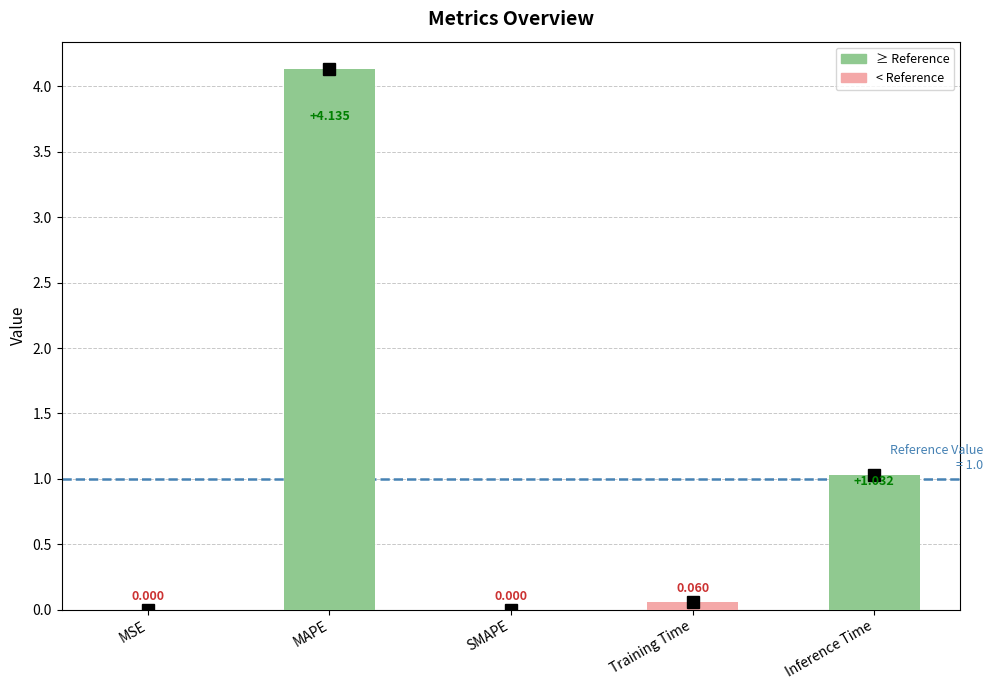

Which category has the highest value across all series?

MAPE